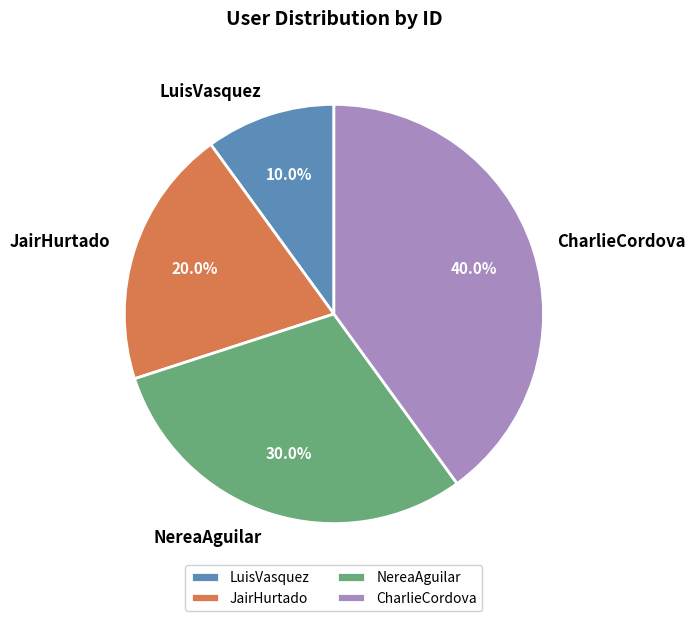

Rank the categories by value from lowest to highest.

LuisVasquez, JairHurtado, NereaAguilar, CharlieCordova